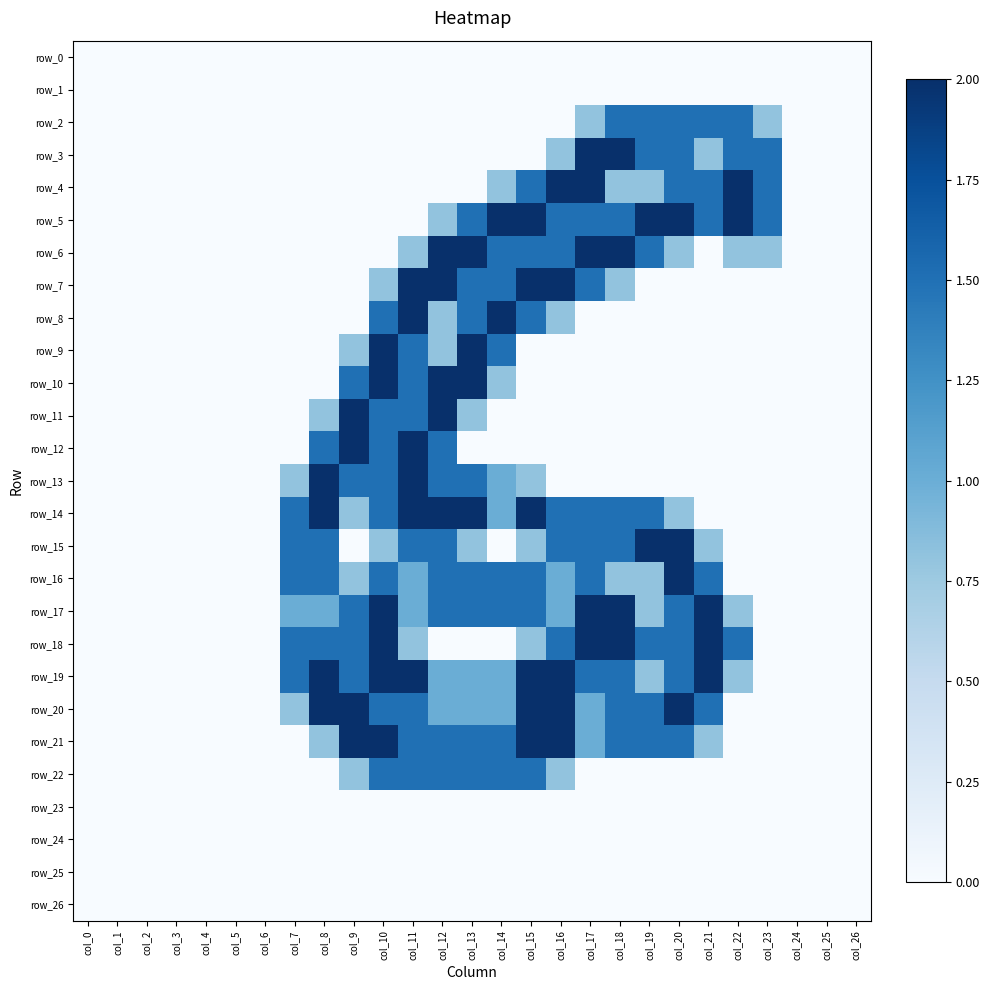

Between col_17 and col_22, which series saw the biggest shift?

row_7